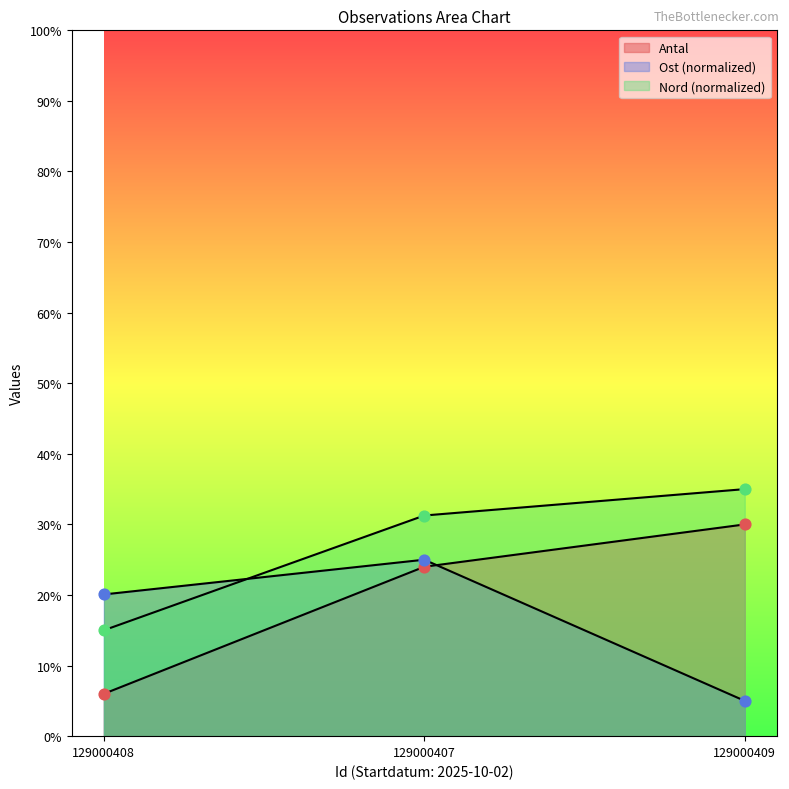

At how many categories does at least one series exceed 28?

2